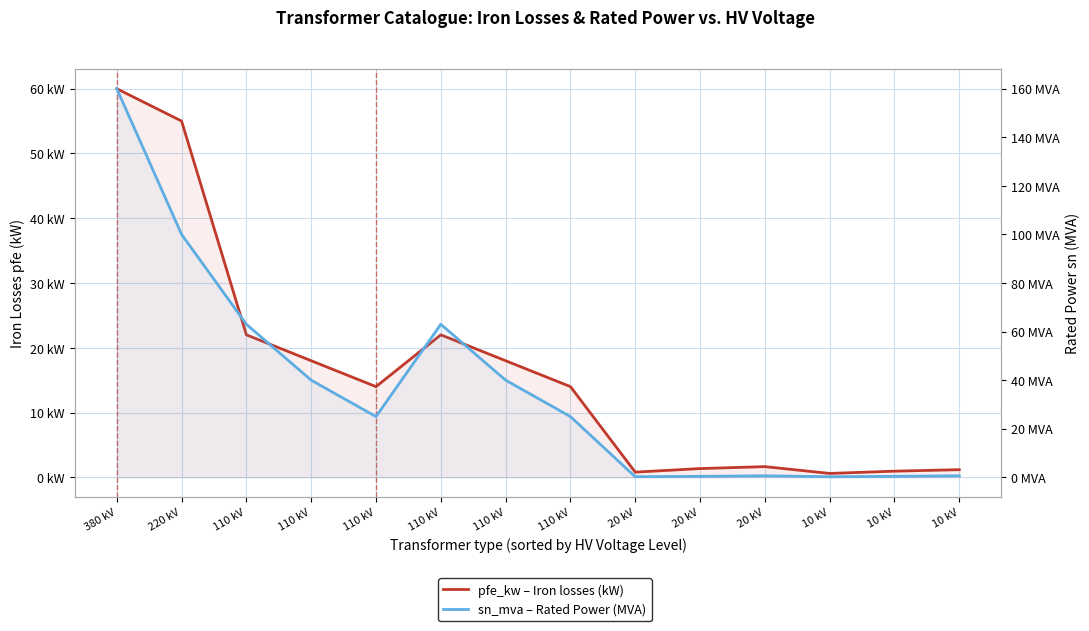

Count the number of data series in this chart.

2